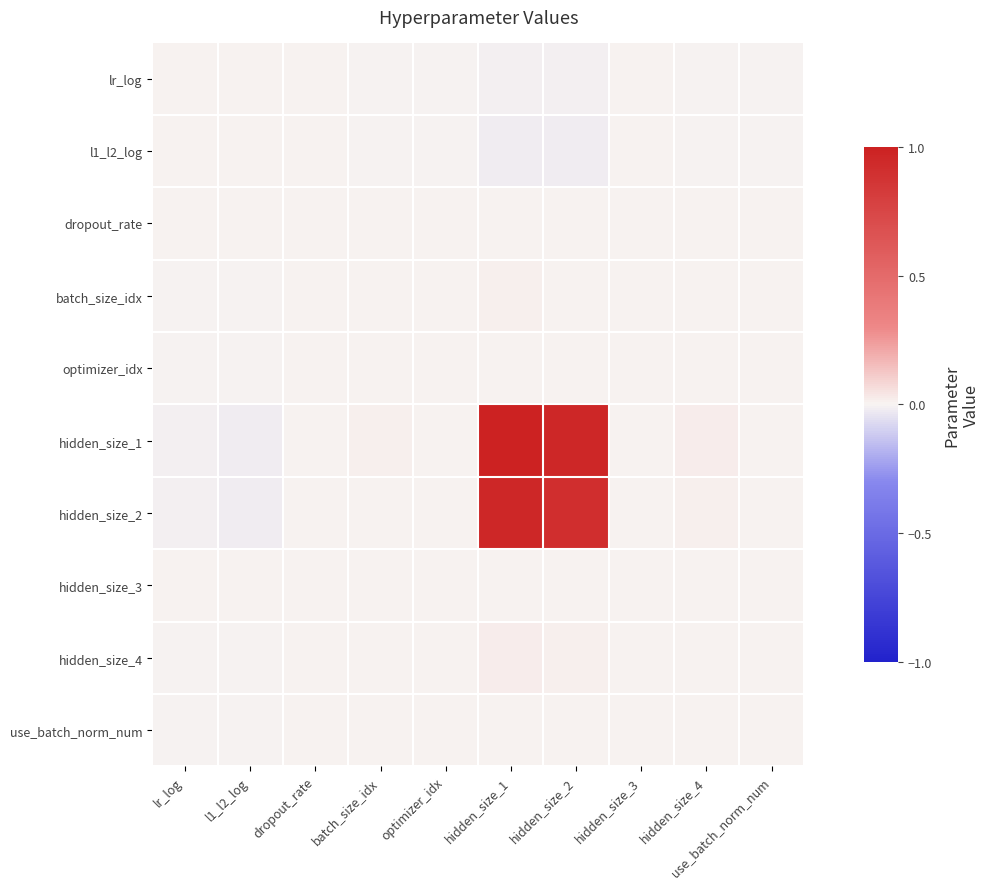

At which category is the sum across all series the highest?

hidden_size_1